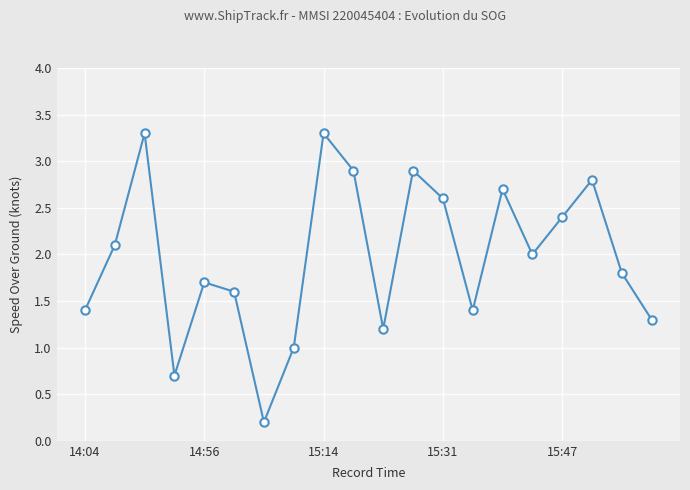

True or false: the data has more than 0 interior local peaks.

True